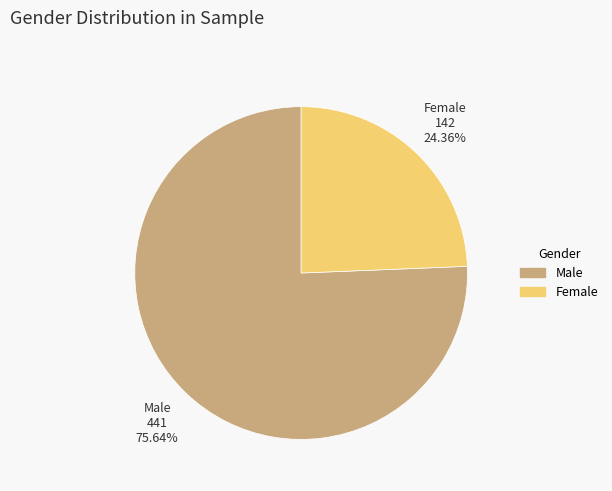

What is the largest slice in the pie chart?

Male